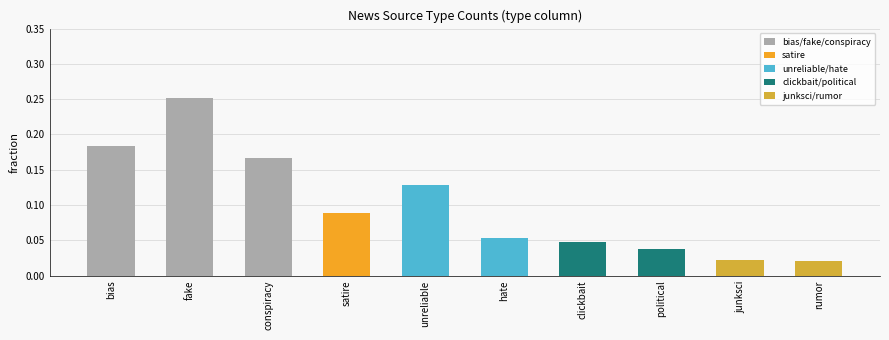

What is the label of the 10th bar from the left?

rumor